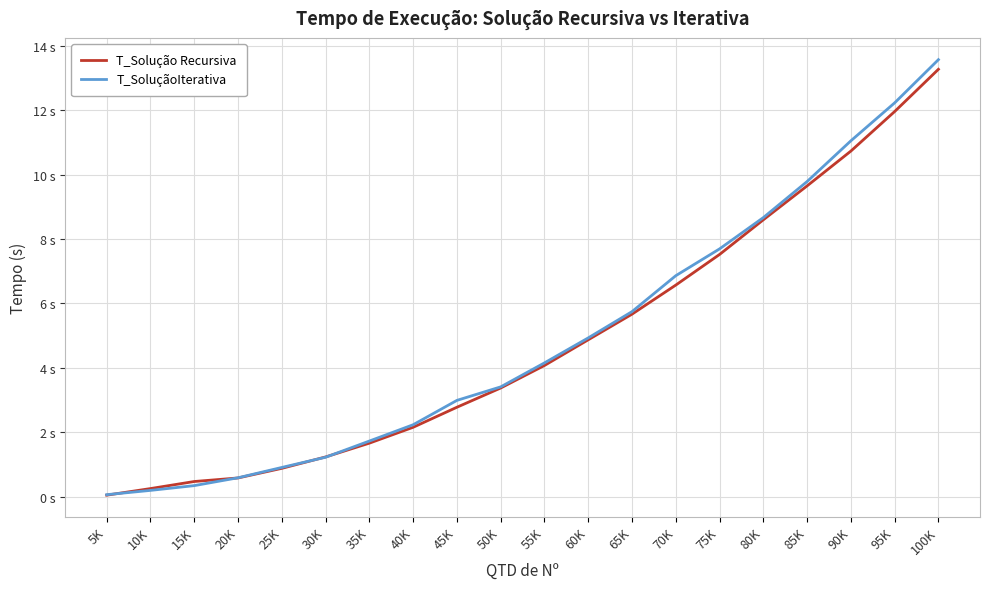

What is the label of the 4th point from the left?

20K